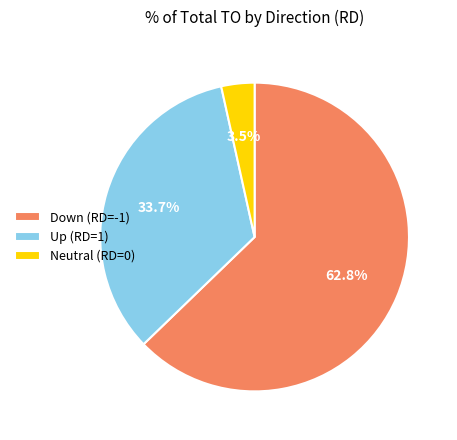

Approximately how many times larger is the value at Up (RD=1) compared to Down (RD=-1)?

0.5